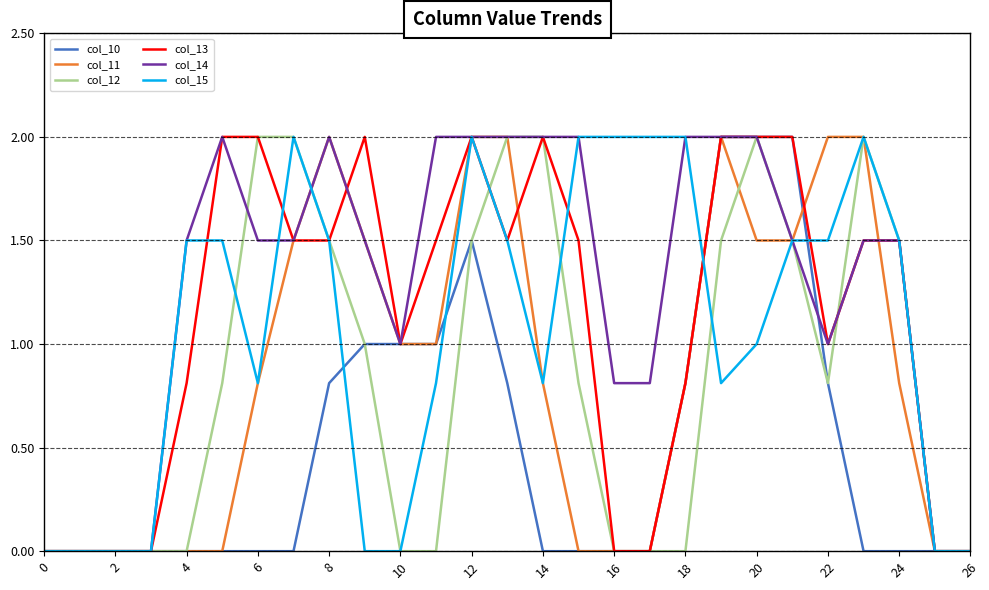

Which series has the largest total across all categories?

col_14